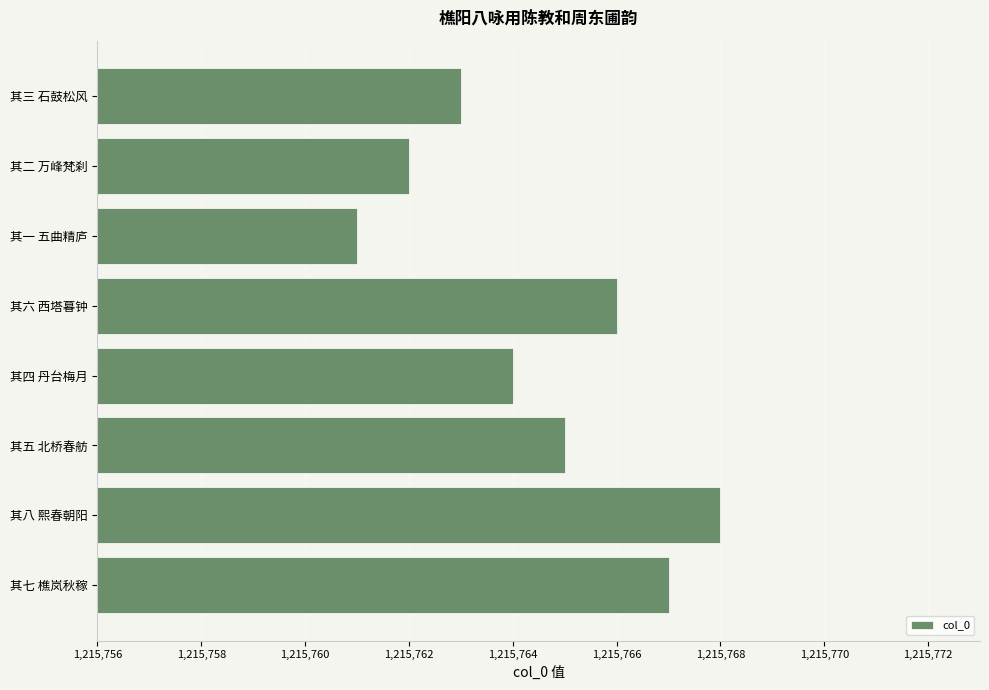

What is the smallest value displayed?

1215761